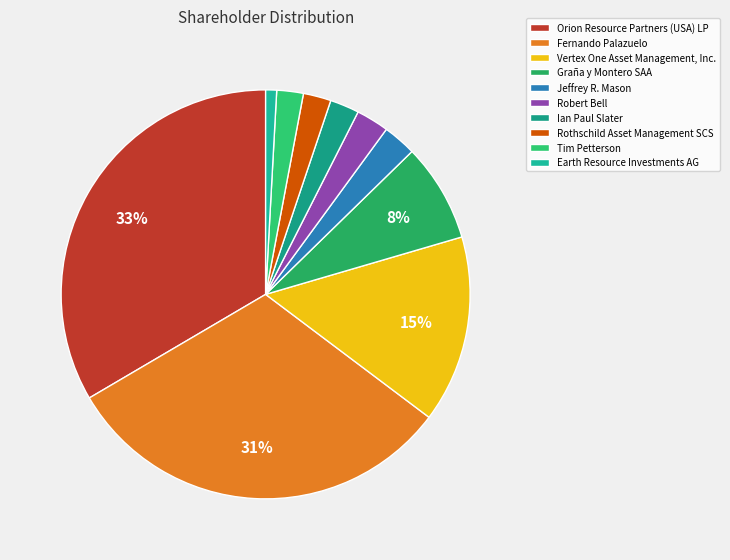

Does any single category account for the majority?

No